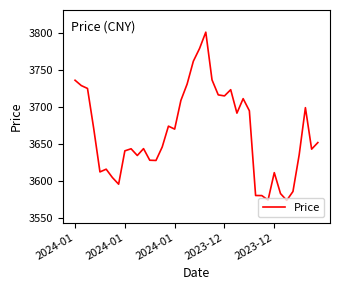

How many values are below 3652?

20